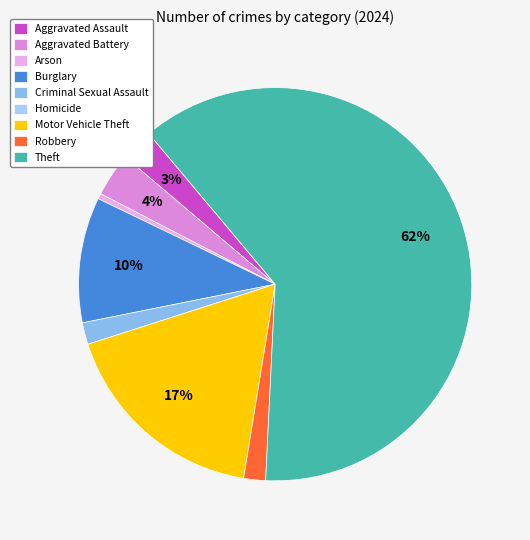

Which has a higher value, Criminal Sexual Assault or Arson?

Criminal Sexual Assault